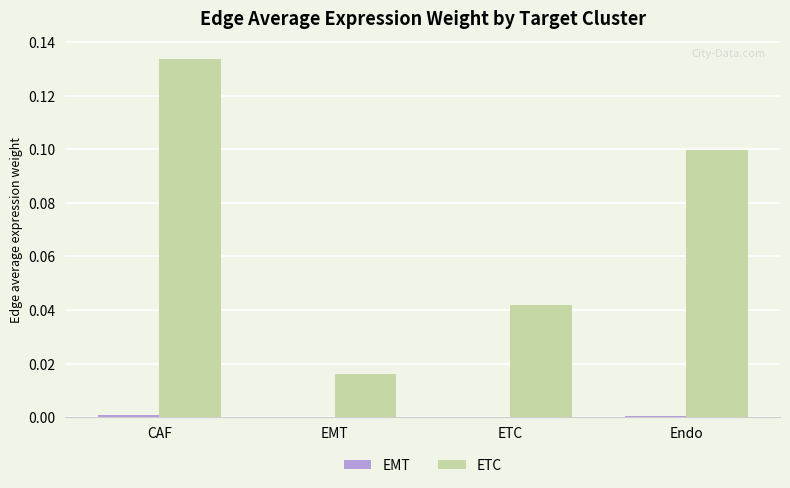

Which series has the largest range (max minus min)?

ETC